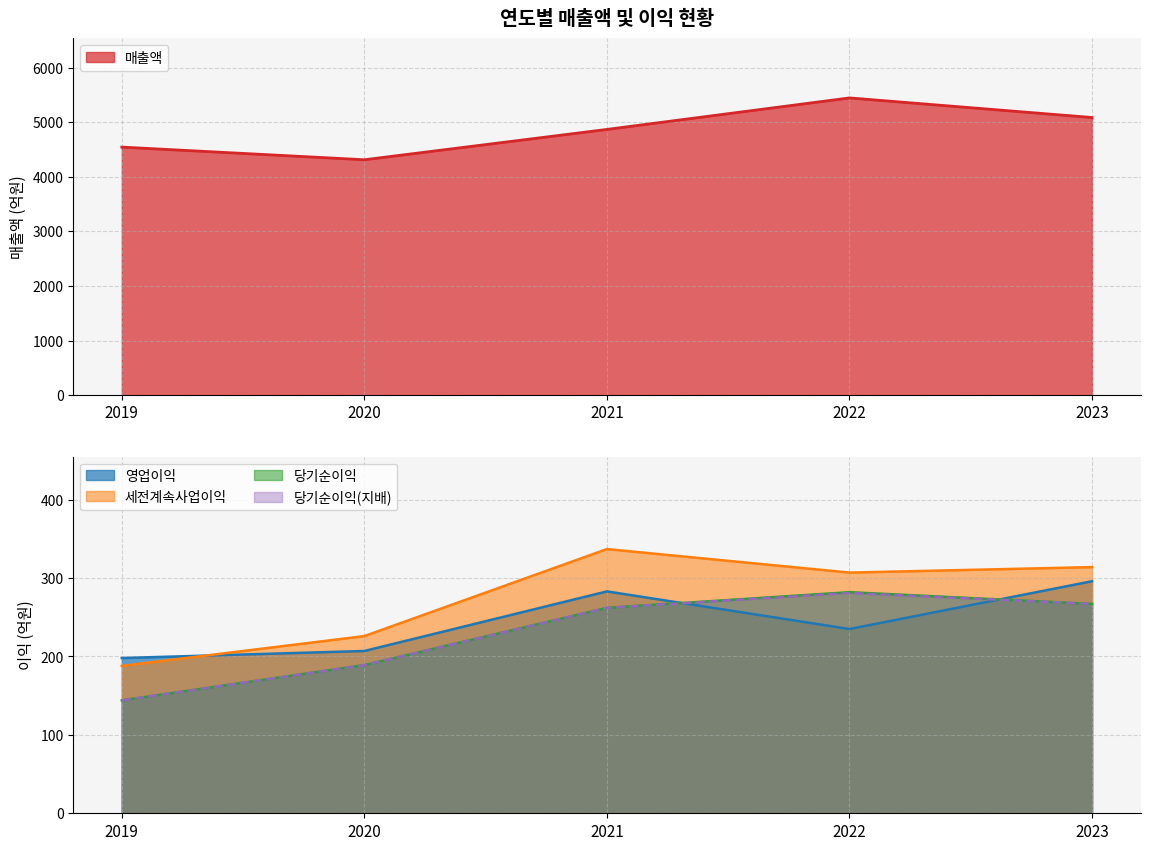

Where does the 영업이익 series first go above 235?

2021